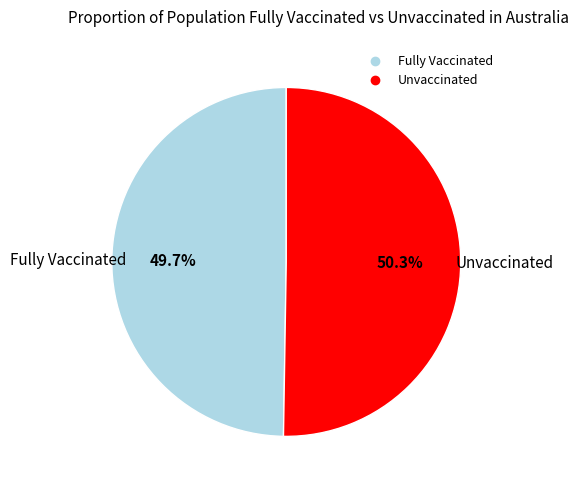

To the nearest percent, what is the difference between the largest and smallest slice percentages?

1%